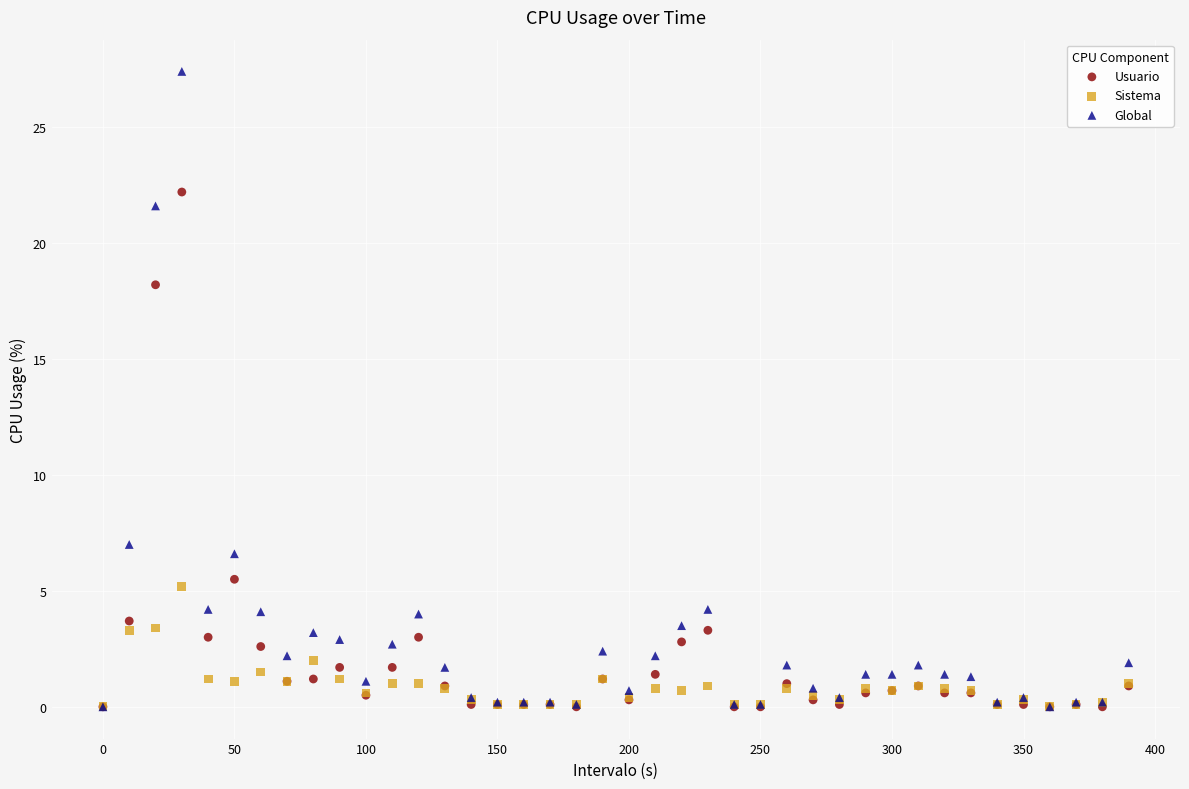

Which series contains the highest Y value?

Global